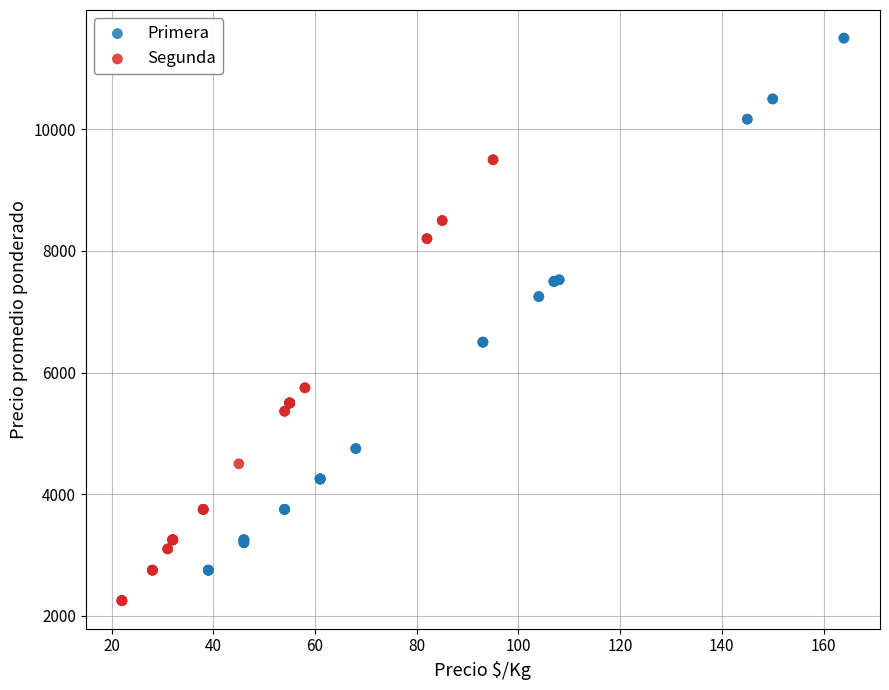

Which series has the largest Y range (max minus min)?

Primera